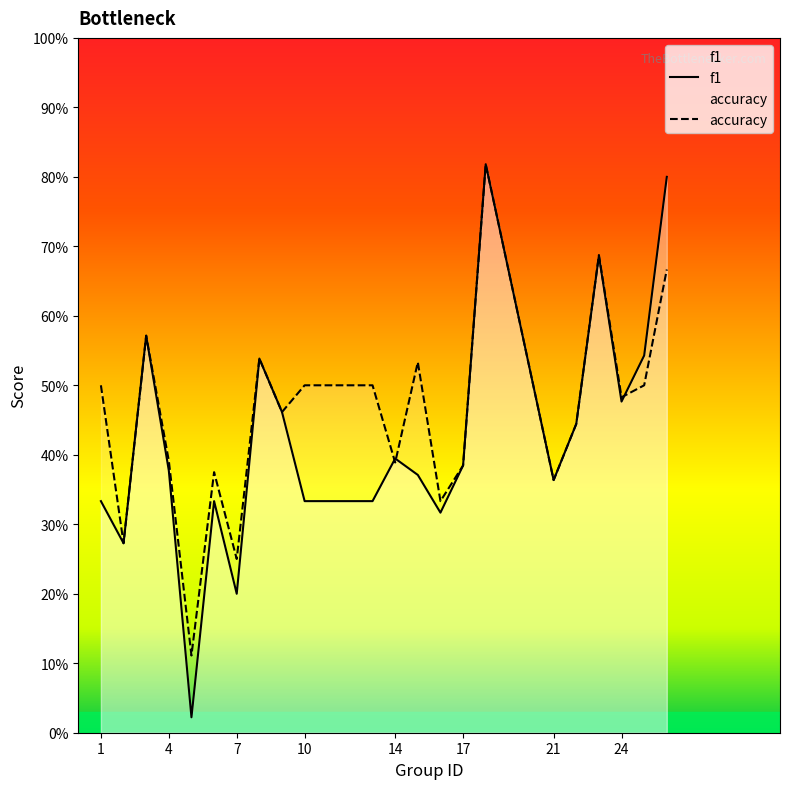

Which series has the largest total across all categories?

accuracy